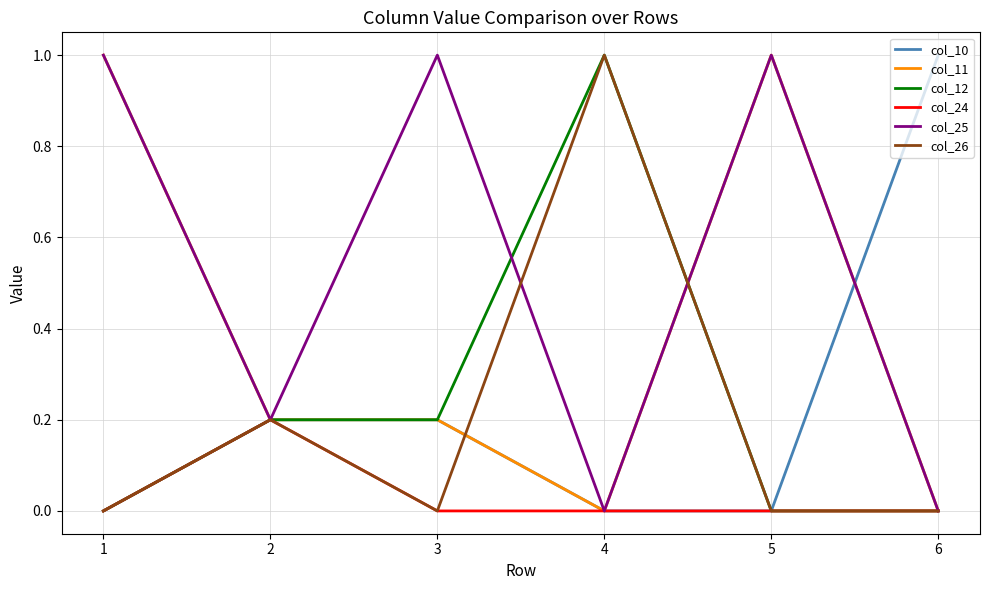

Which series has the largest total across all categories?

col_25